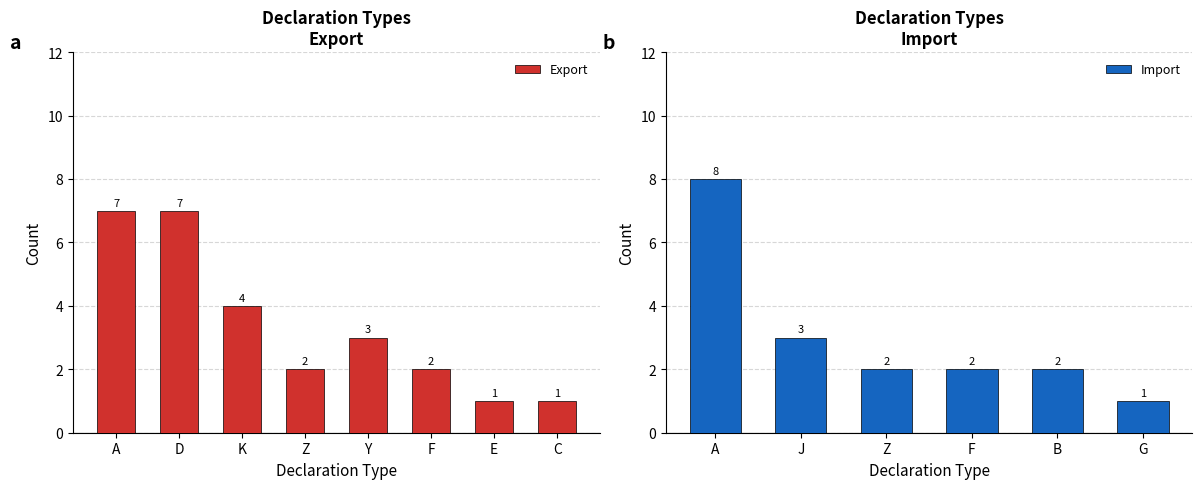

What is the label of the 2nd bar from the left?

D